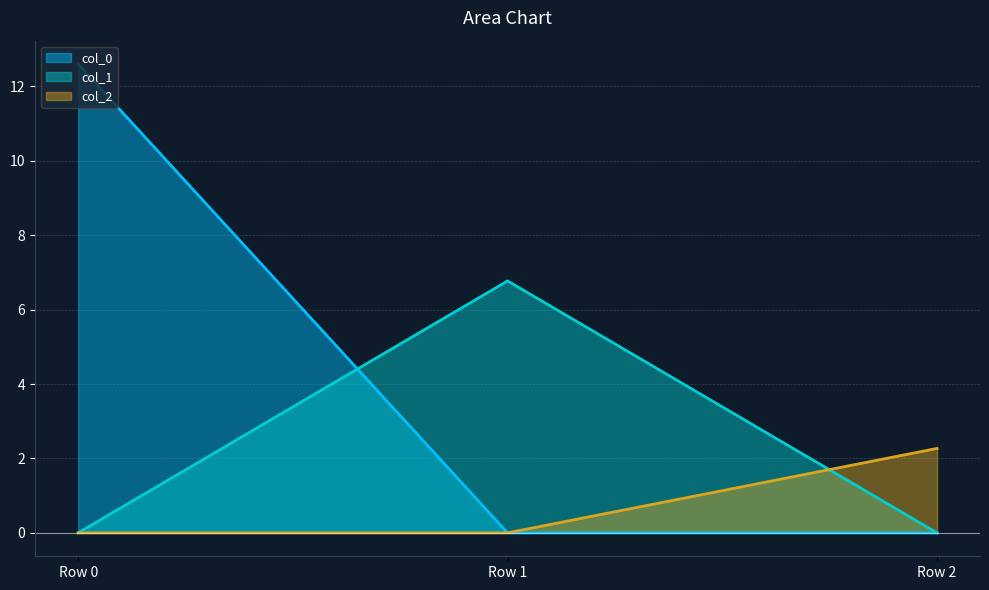

True or false: col_1 has a value of 0.0 at Row 0.

True